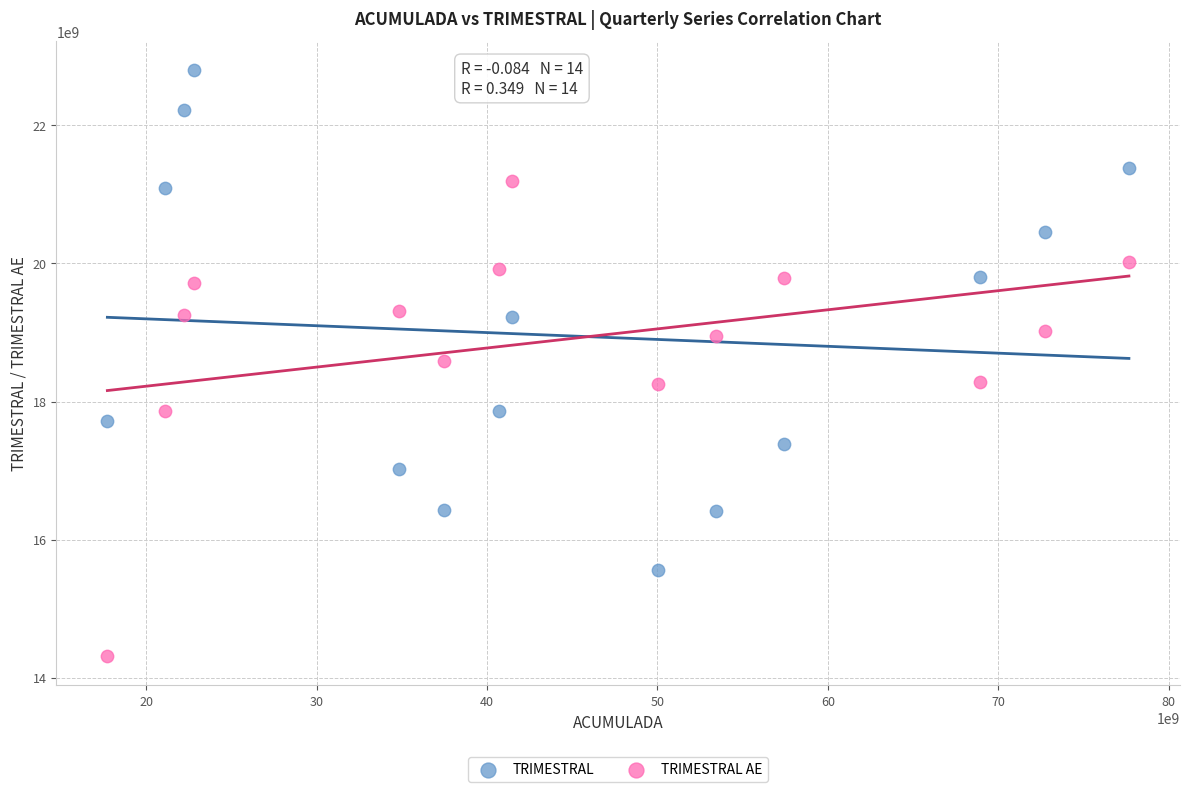

Which series has the largest Y range (max minus min)?

TRIMESTRAL